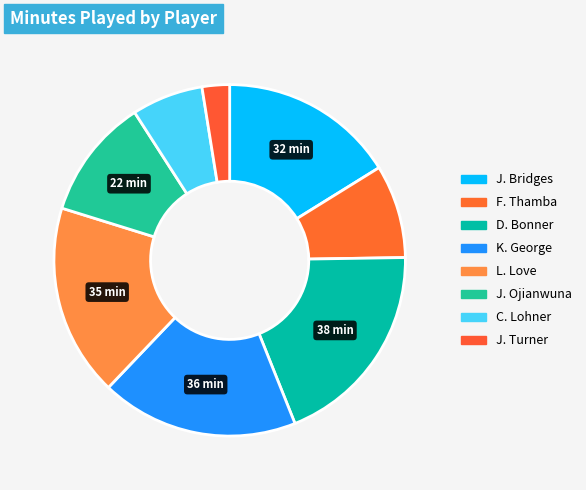

What portion of the pie excludes K. George?

81.8%